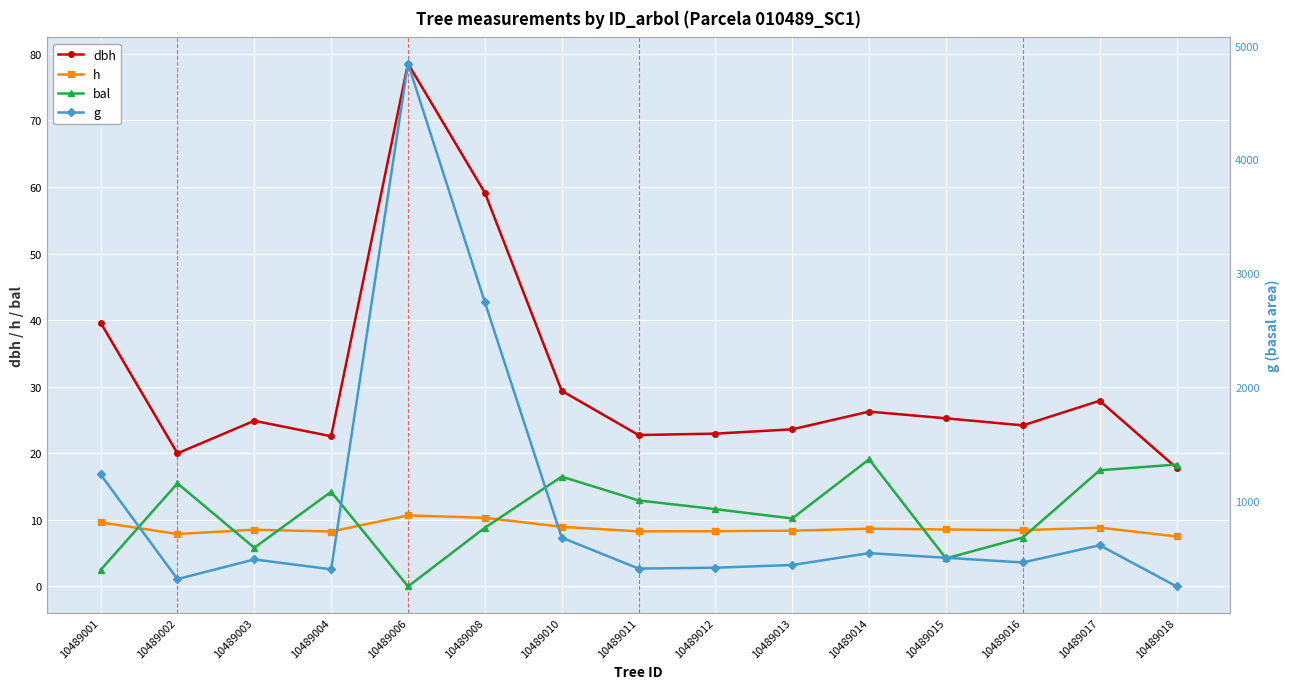

Which series has the widest spread of values?

g